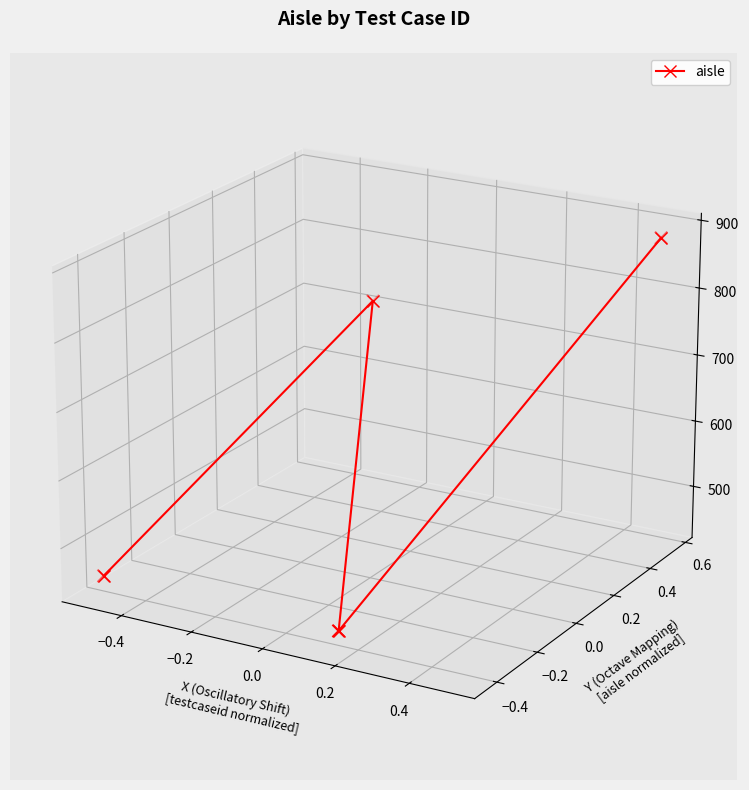

What is the change in value from −0.4 to −0.2?

-0.1